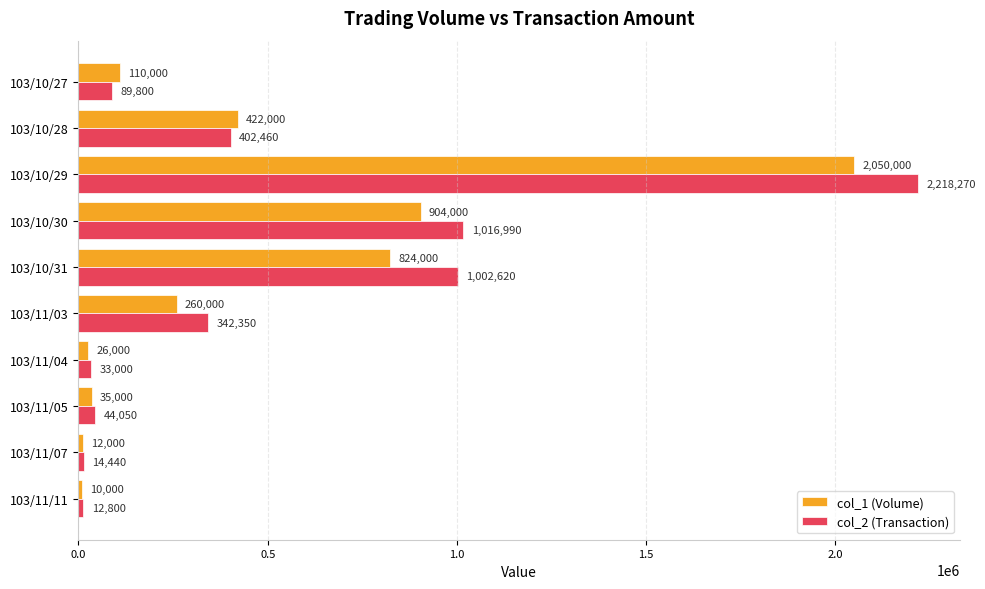

Is the value of col_1 (Volume) at 103/10/29 greater than the value of col_2 (Transaction) at 103/11/03?

Yes